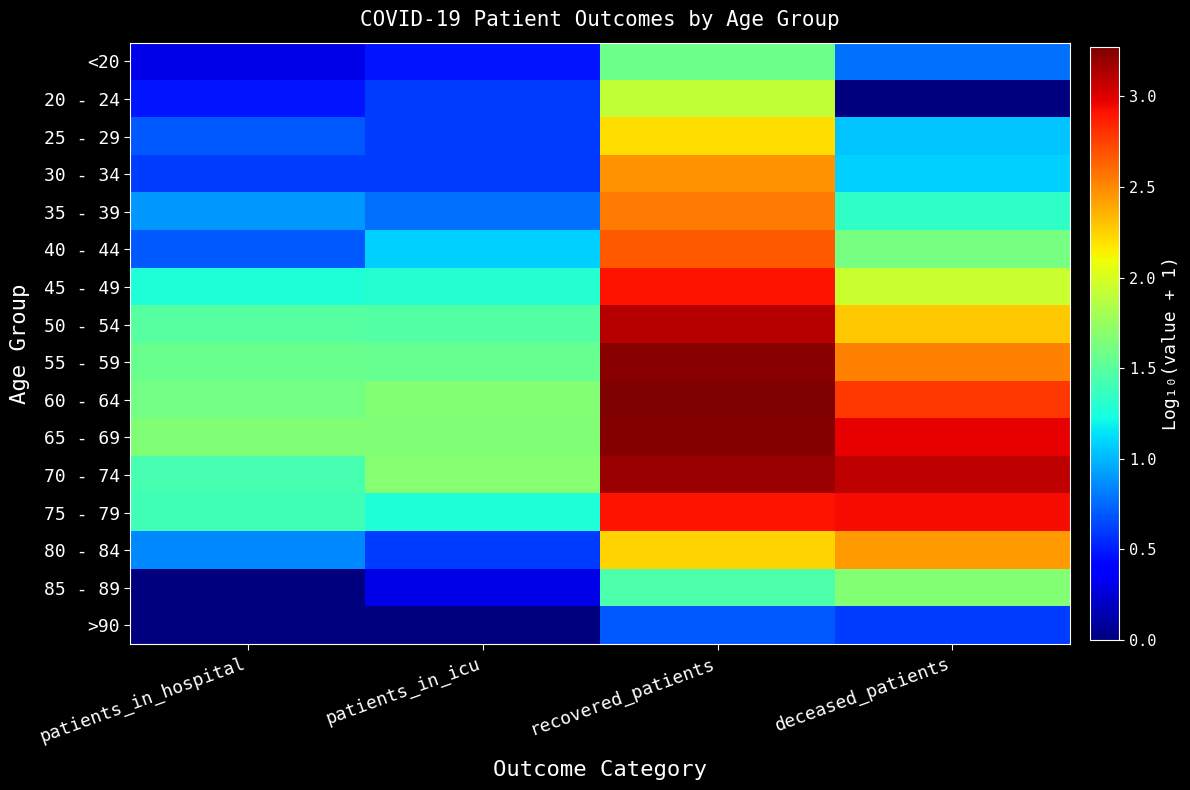

What is the maximum value shown in the chart?

3.3